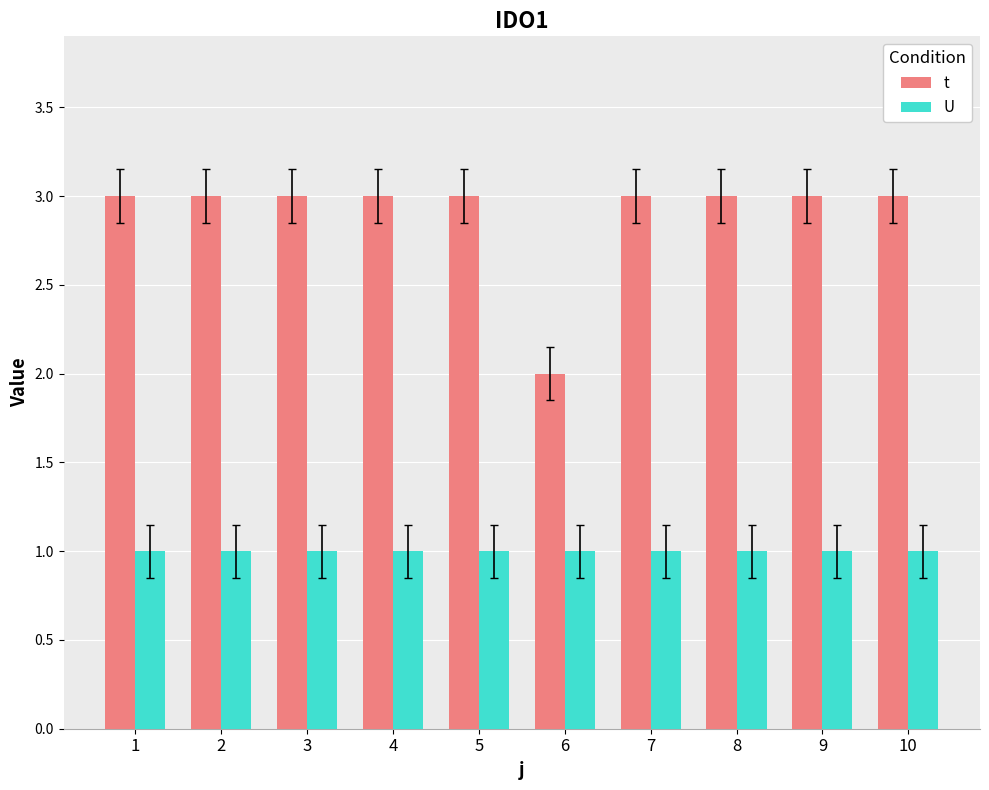

What is the sum of the t values at 1 and 2?

6